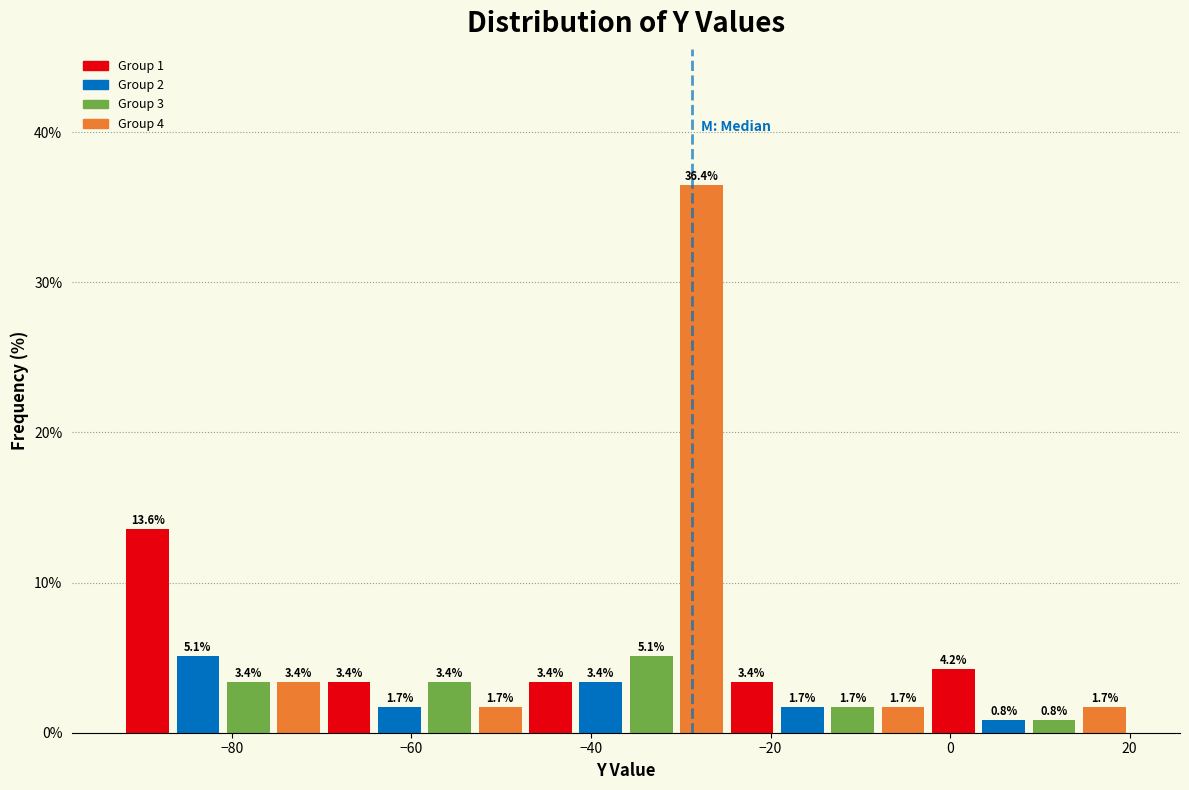

Read against the x-axis, roughly where is the centre of the tallest bar?

-28